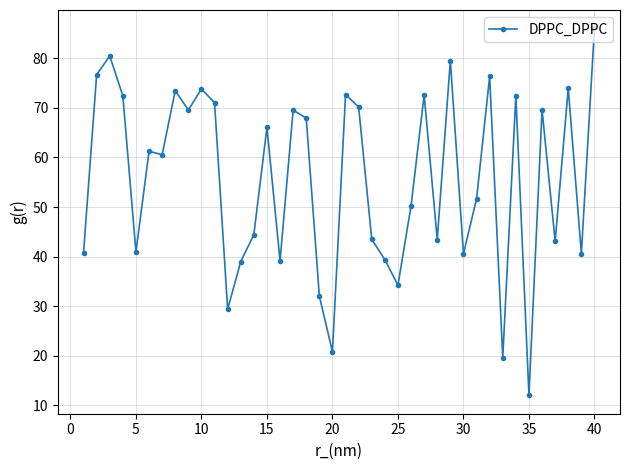

What is the difference between the maximum and second lowest values?

66.4